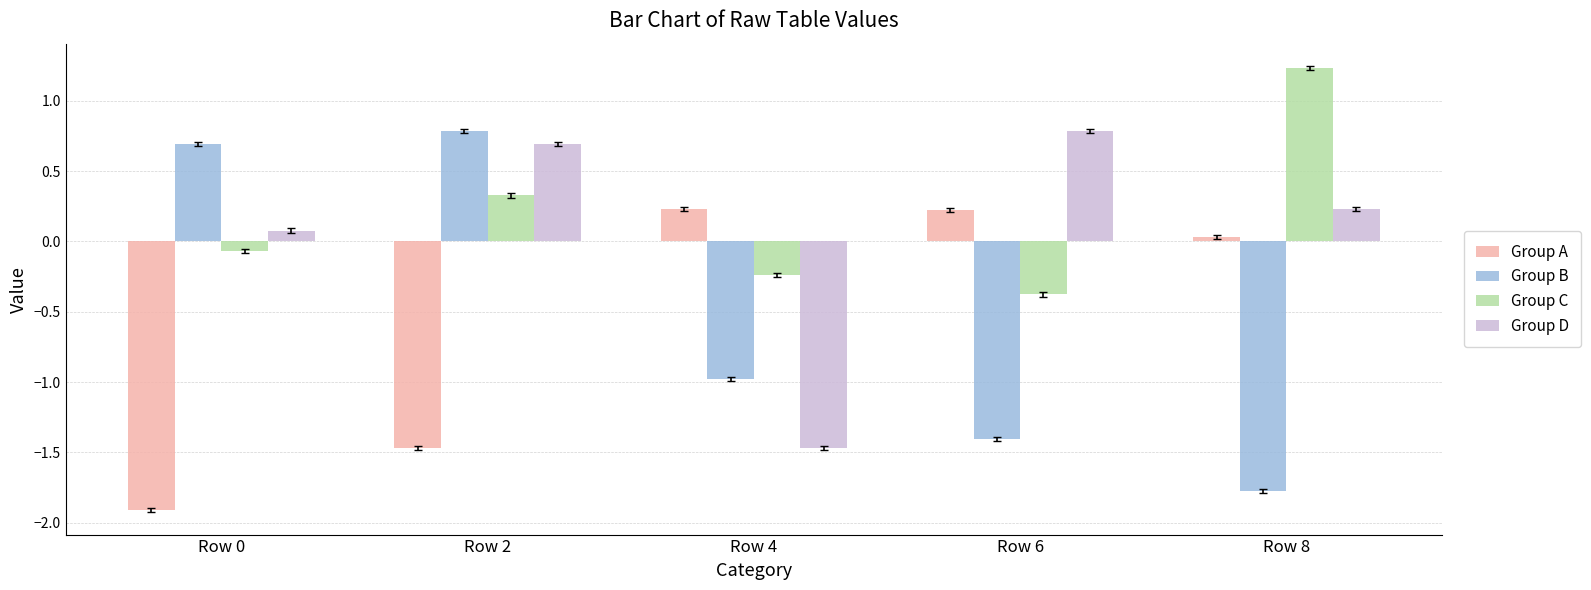

Rank the series at Row 8 from highest to lowest value.

Group C, Group D, Group A, Group B